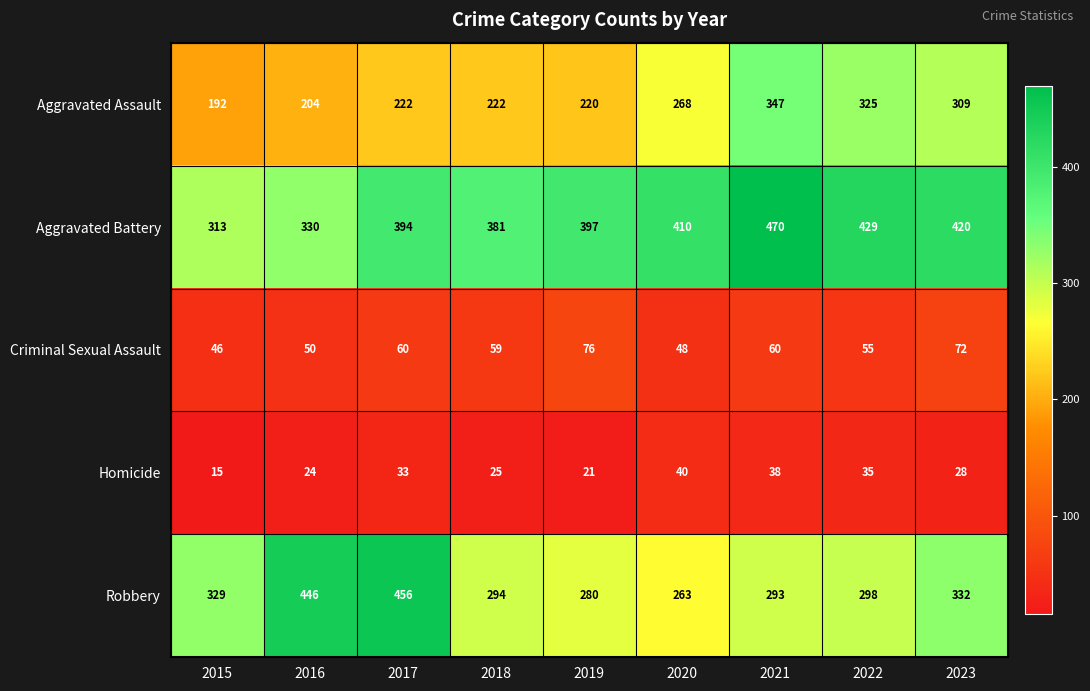

At how many categories does at least one series exceed 325?

9